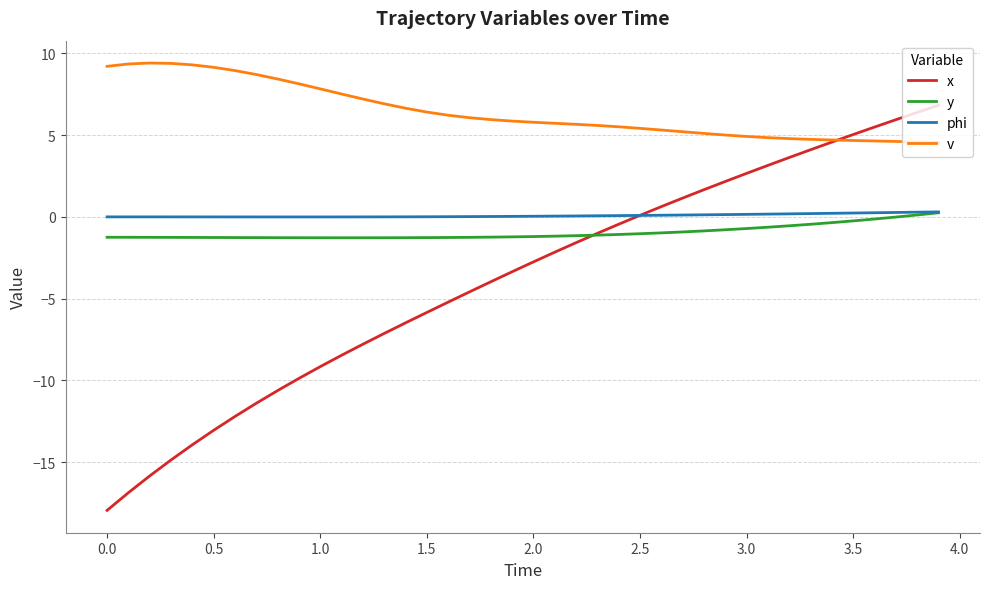

True or false: v and phi intersect in this chart.

False